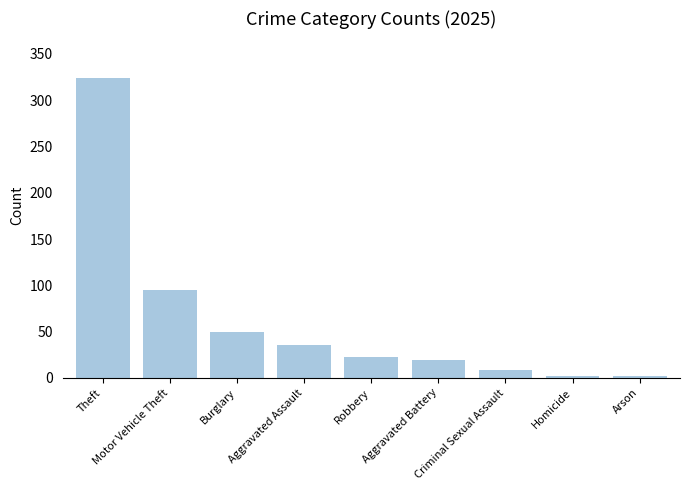

What is the difference between the values at Robbery and Burglary?

26